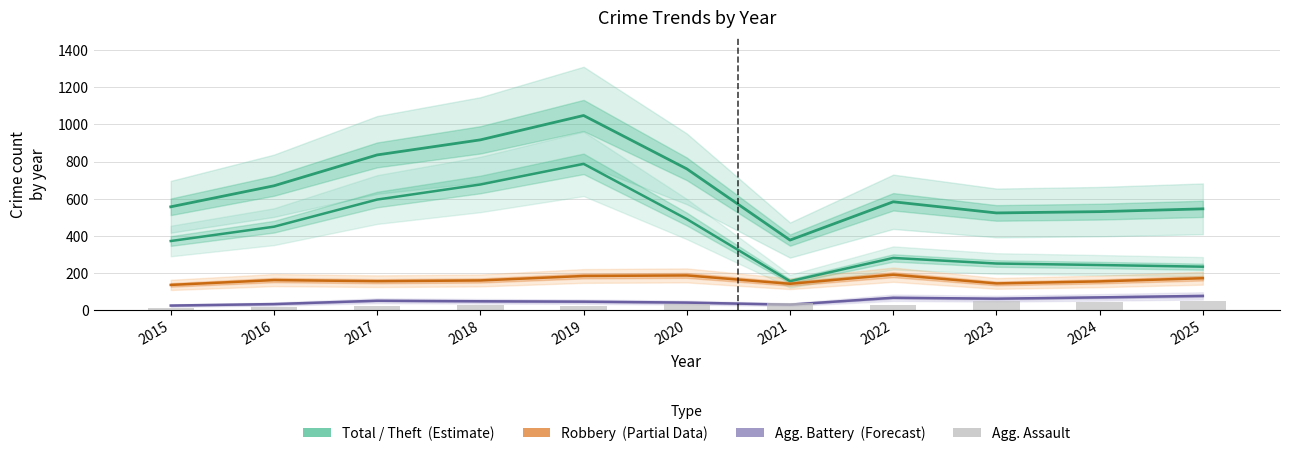

What is the approximate value of Aggravated Assault at 2023?

48